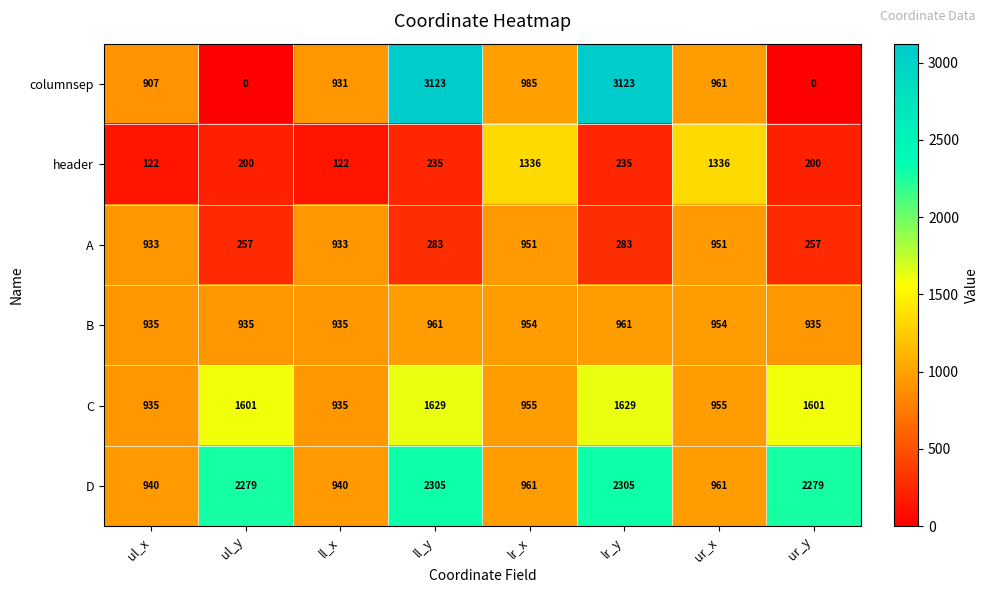

What is the difference between the header values at ul_y and ll_y?

35